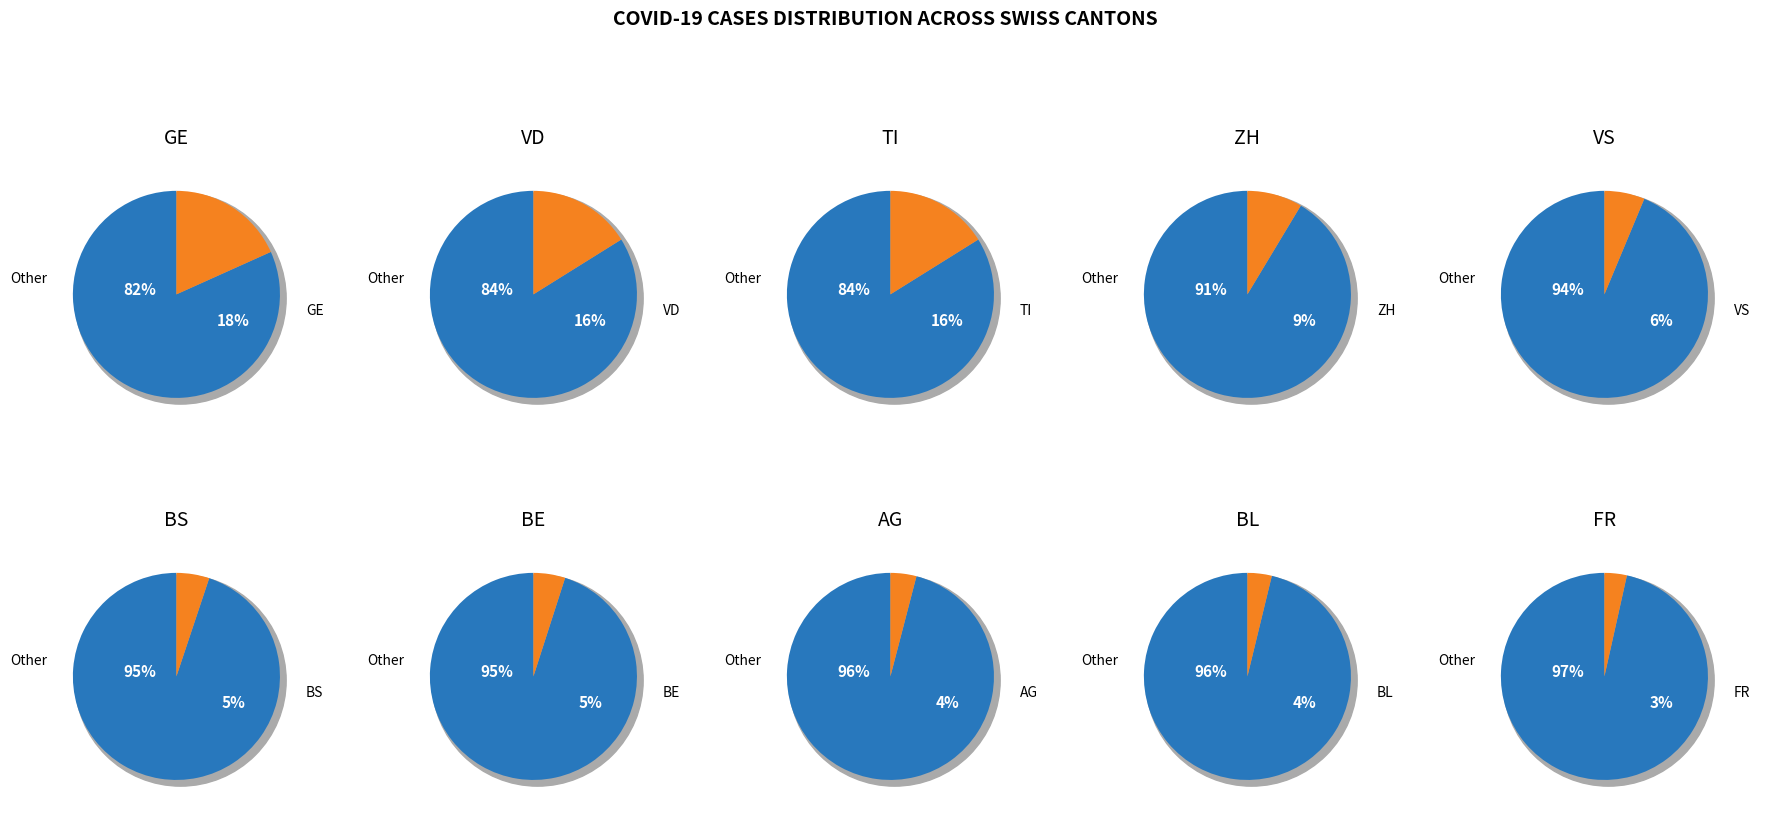

Does 1 represent more than half of the total?

No